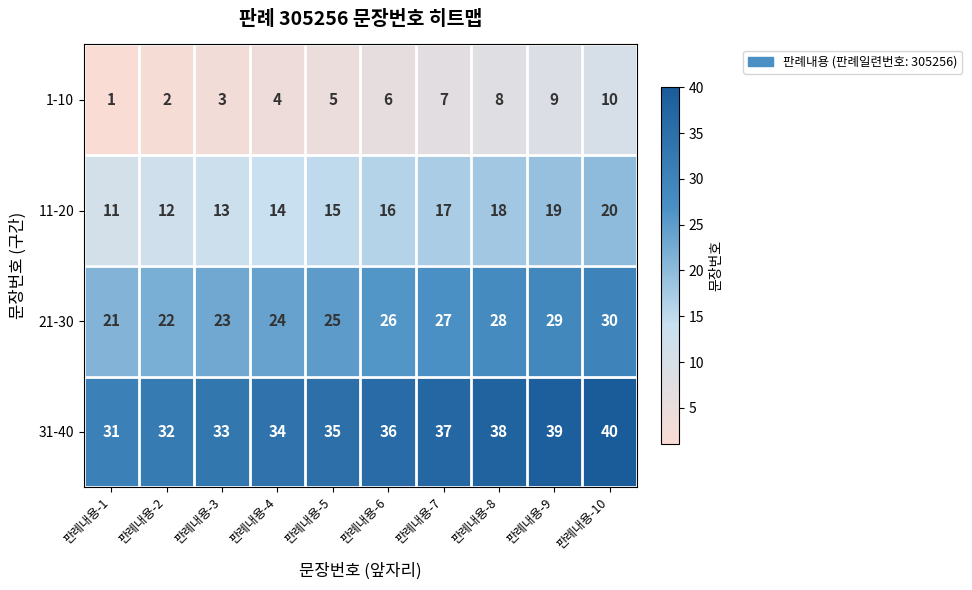

At which label is 21-30 closest to 25?

판례내용-5